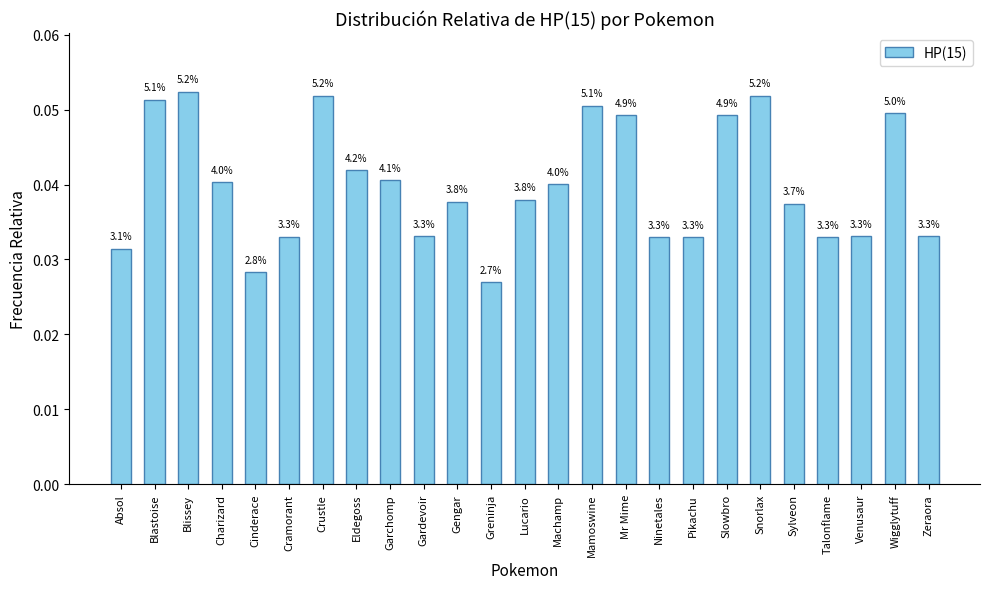

Are the bars horizontal?

No